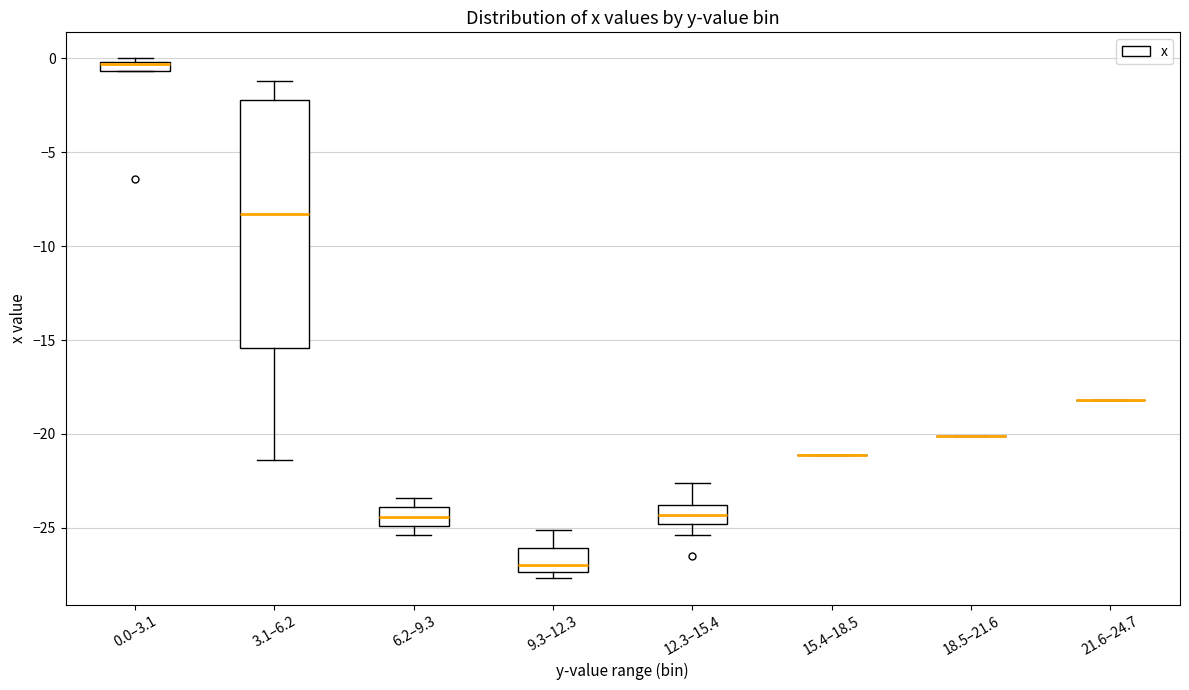

Which box is the tallest, from its lower edge to its upper edge?

3.1–6.2